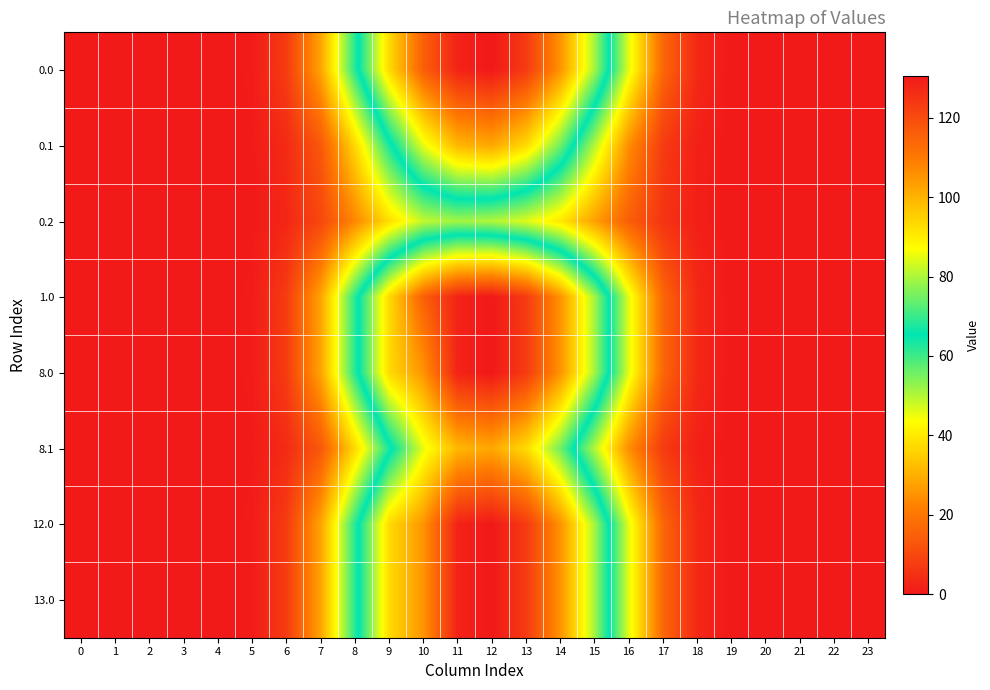

What is the total value across all series at 19?

0.4